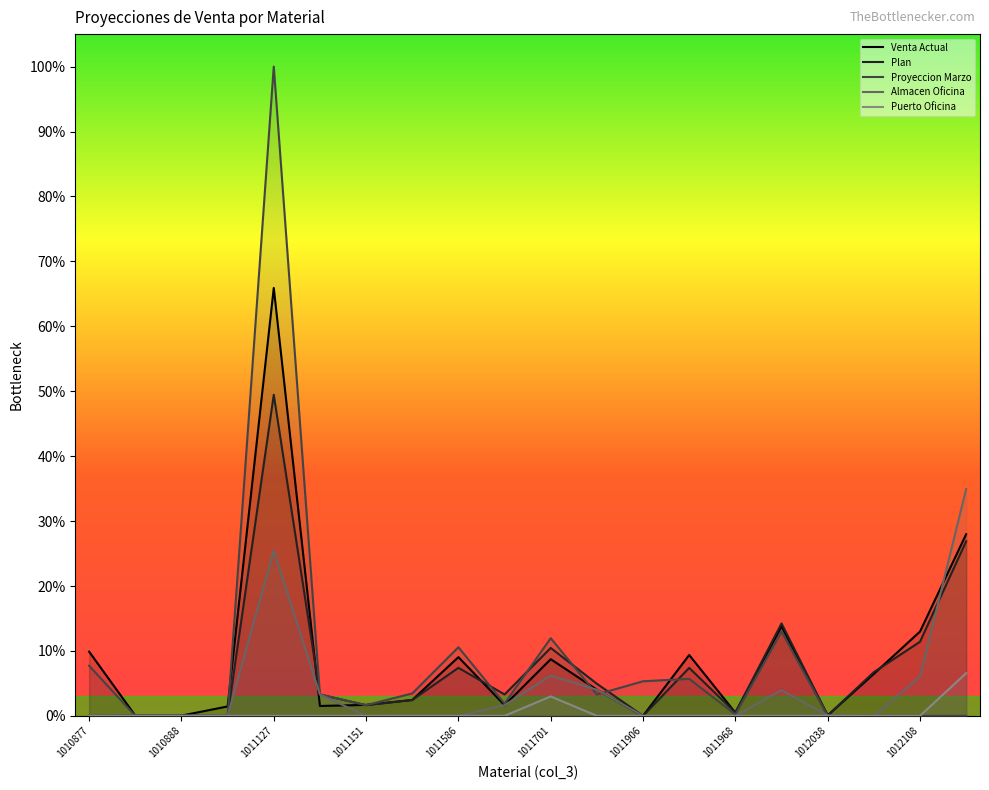

What are all the series names shown in the legend?

Venta Actual, Plan, Proyeccion Marzo, Almacen Oficina, Puerto Oficina